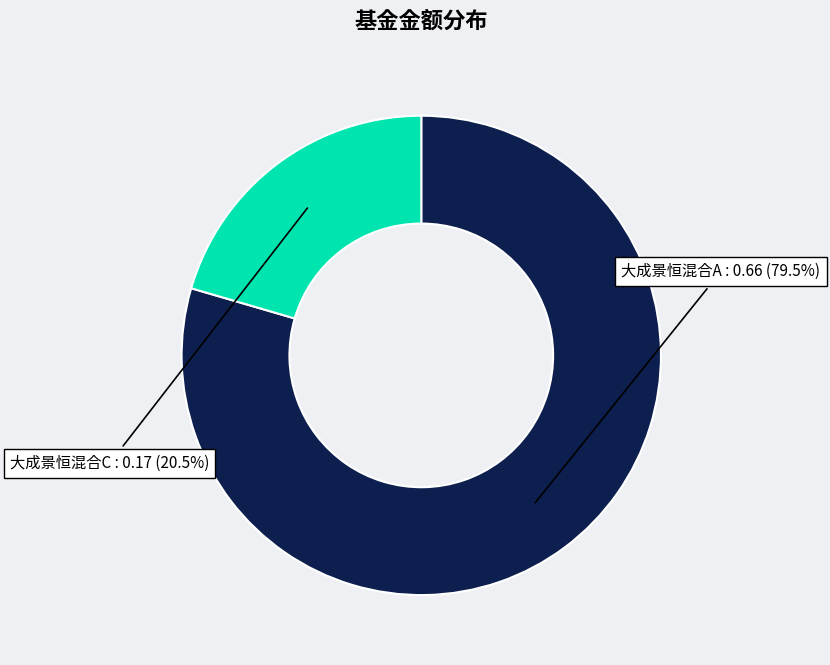

How many segments does this pie chart have?

2